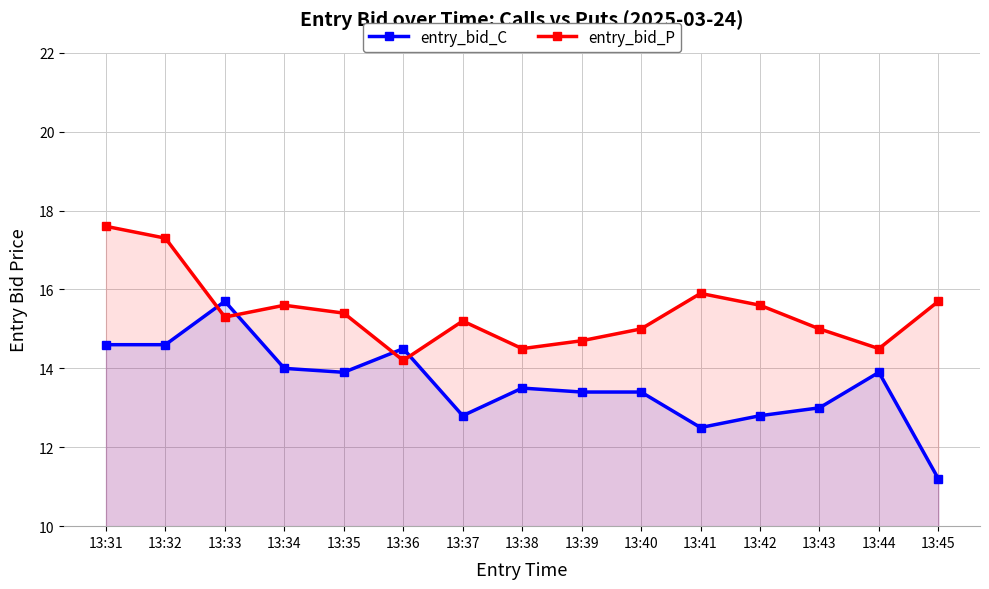

At which category does the chart reach its peak across all series?

13:31